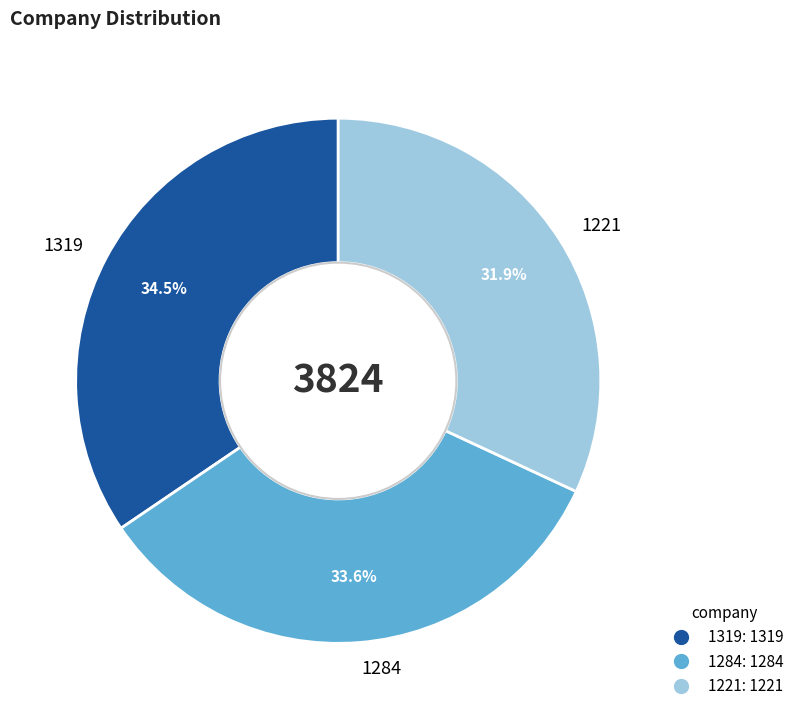

True or false: 1221 accounts for 45% of the total.

False